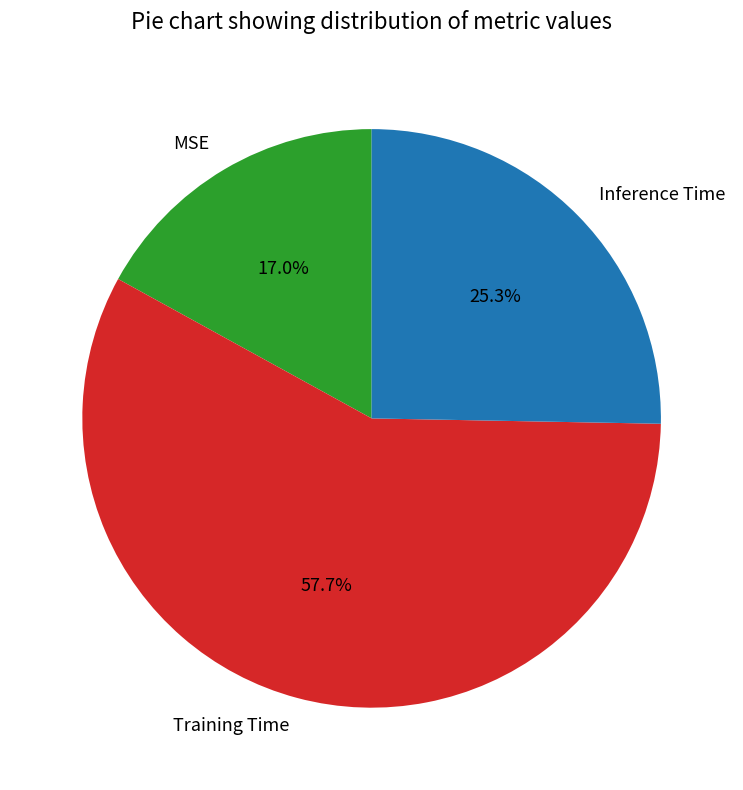

What is the majority slice?

Training Time